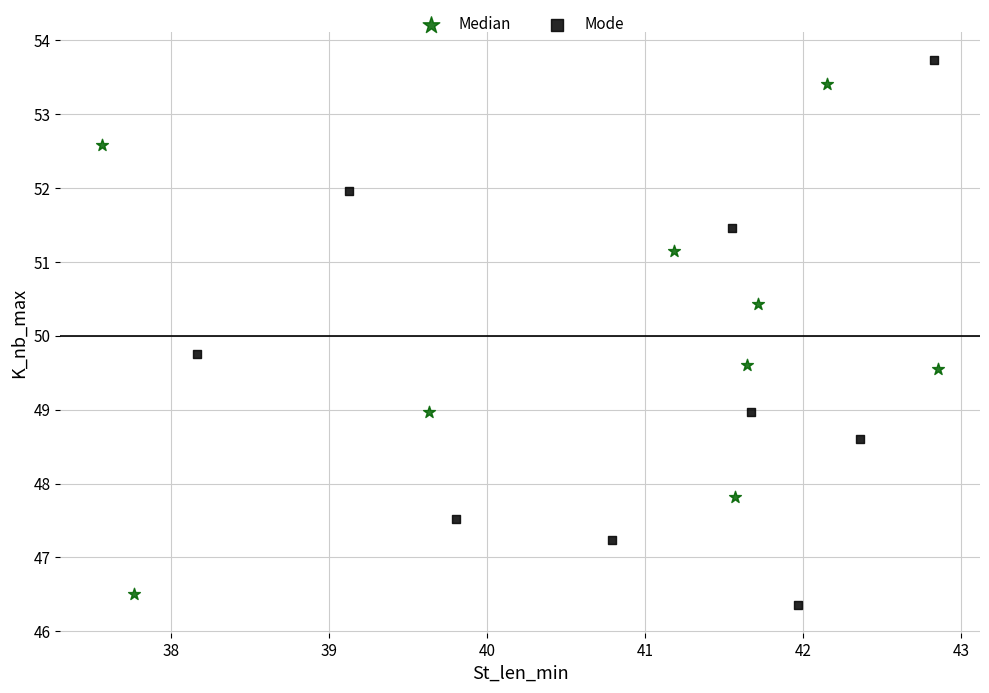

What are all the series names shown in the legend?

Median, Mode